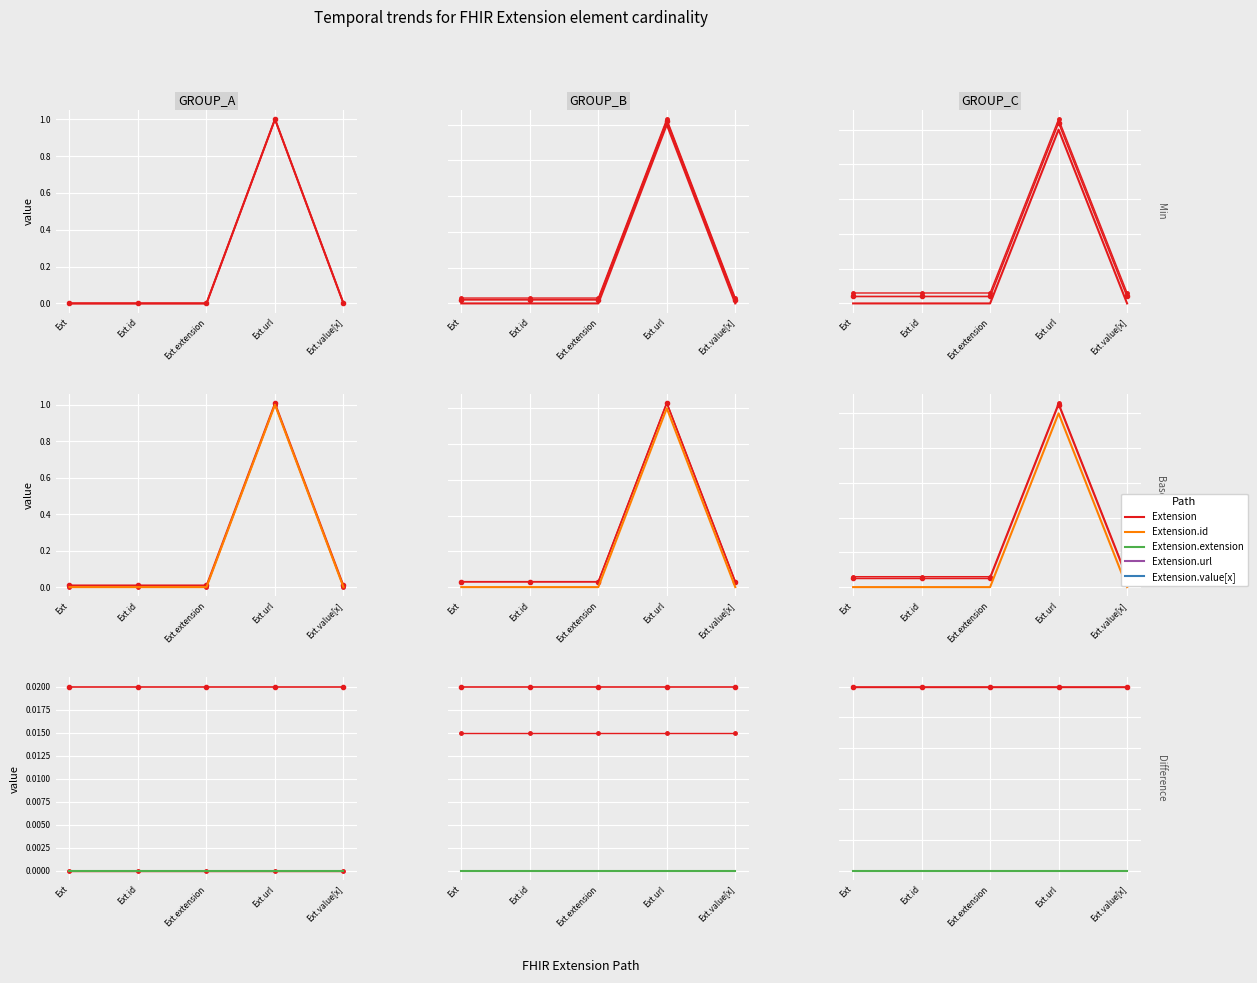

Is it true that Min equals -0.3 at Ext.value[x]?

False